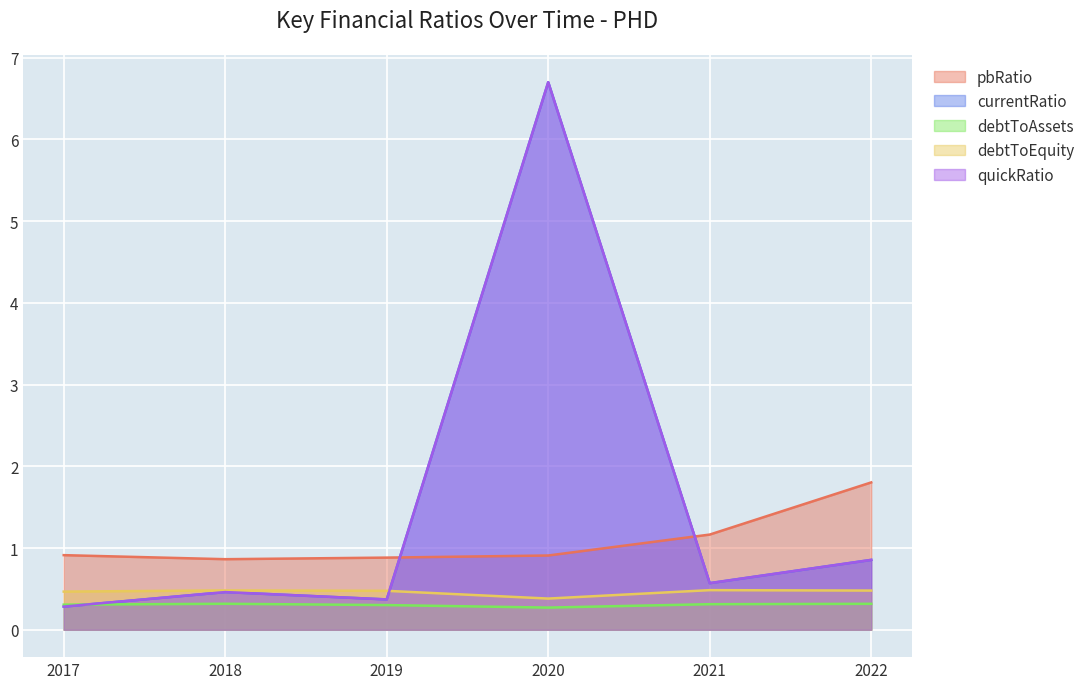

Does the chart display data point markers on the line(s)?

No